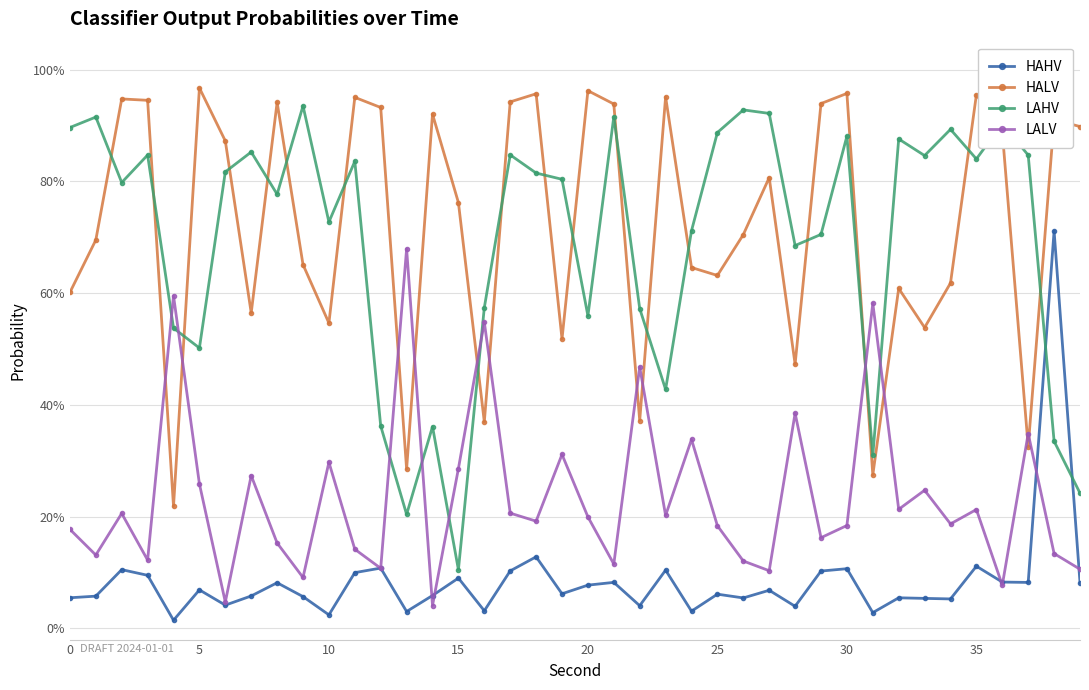

True or false: HAHV has more than 1 points higher than both neighbors.

True